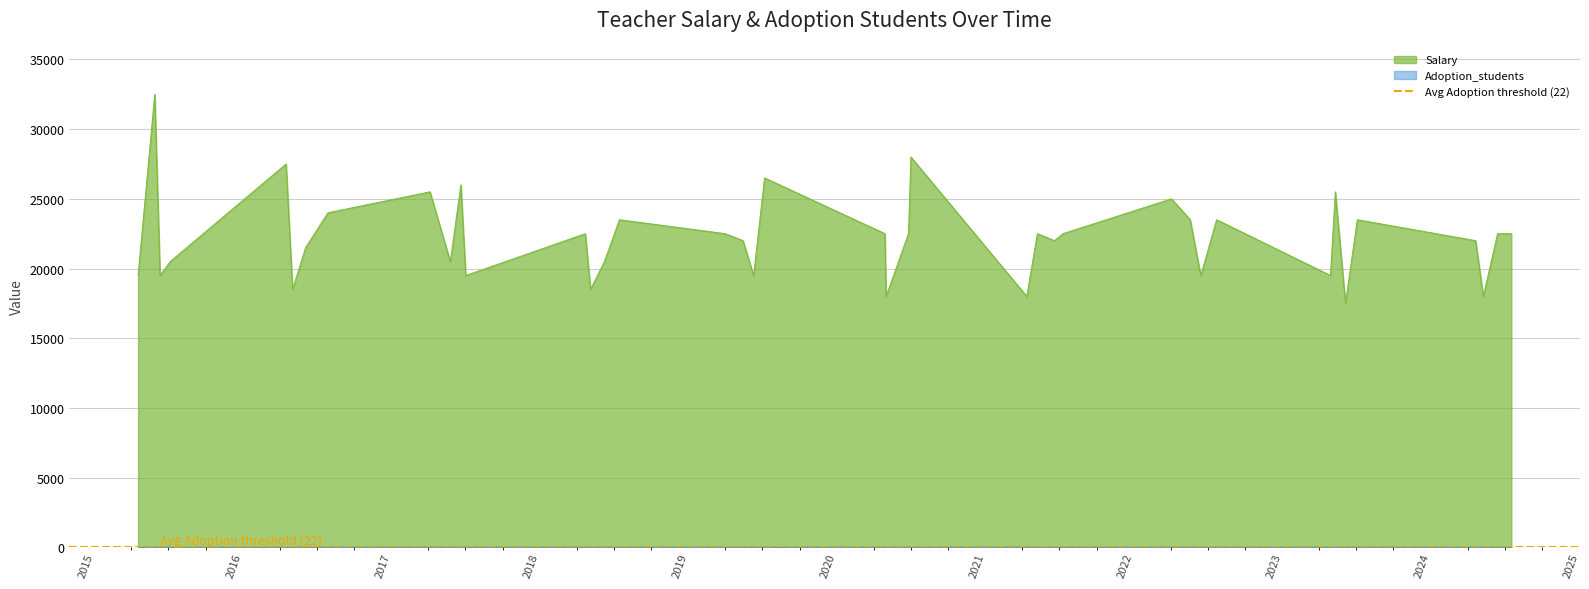

Which series has the widest spread of values?

Salary